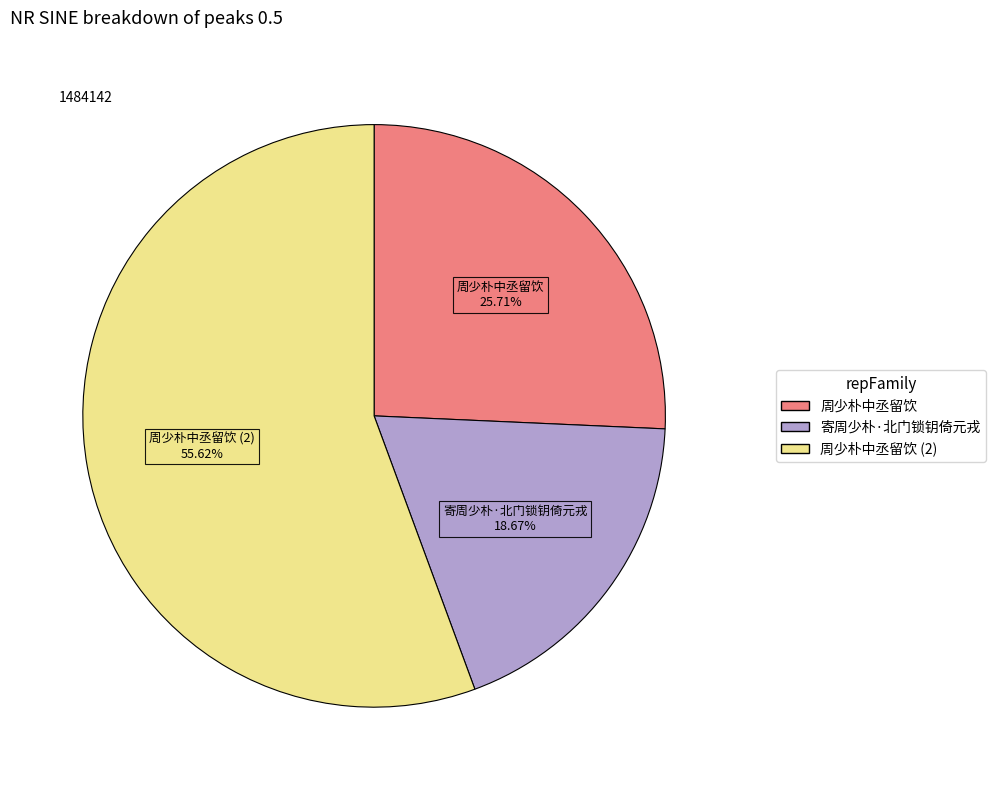

Is there a majority slice in this chart?

Yes